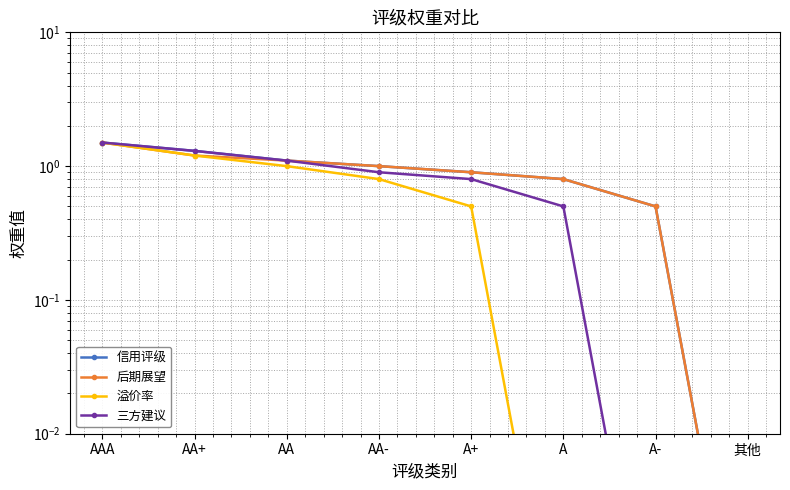

At A, list the series in order from smallest to largest.

溢价率, 三方建议, 信用评级, 后期展望